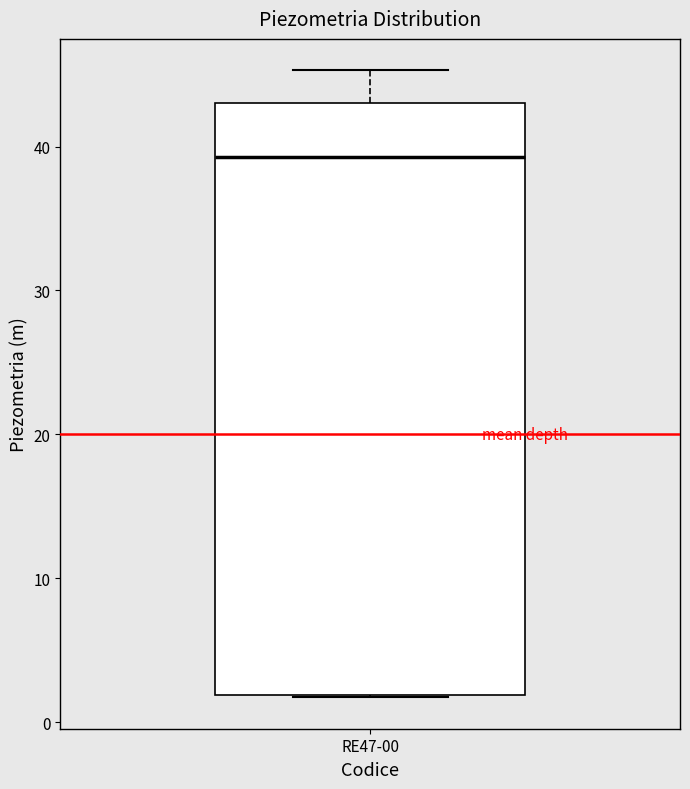

Read this box plot against the y-axis: the position of the median line, the range covered by the box, and the ends of both whiskers. The values are not printed on the chart, so give them approximately, as read against the axis.

median 39, box 2 to 43, whiskers 2 to 45